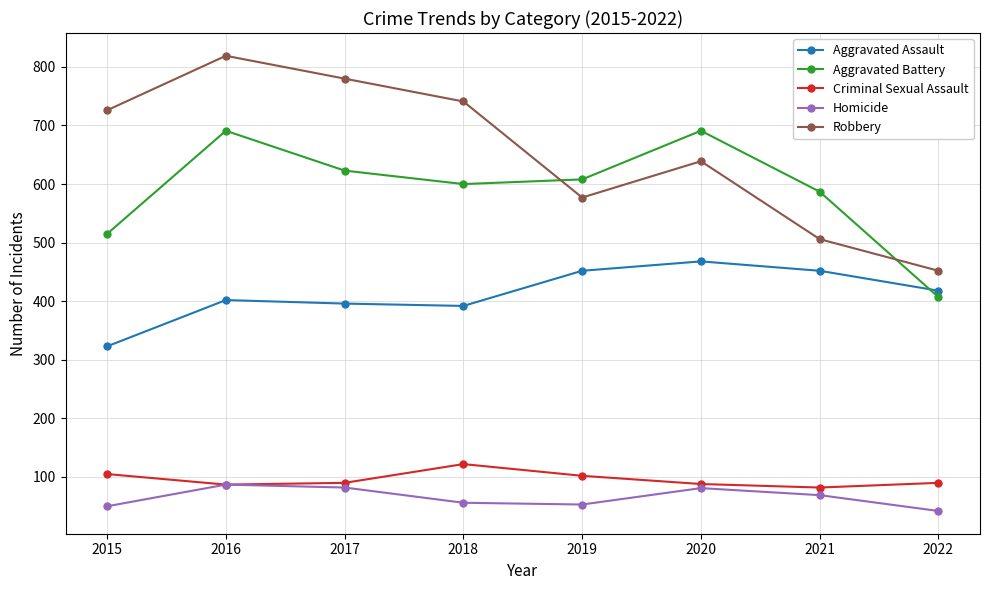

Between 2020 and 2021, which series saw the biggest shift?

Robbery